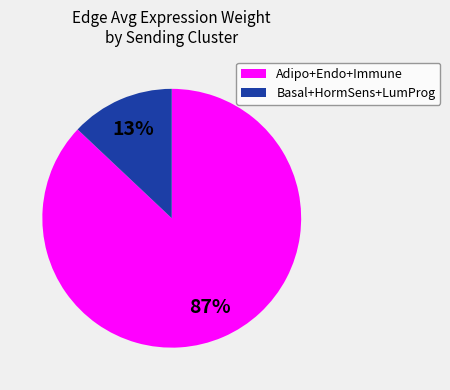

To the nearest percent, what is the difference between the largest and smallest slice percentages?

74%